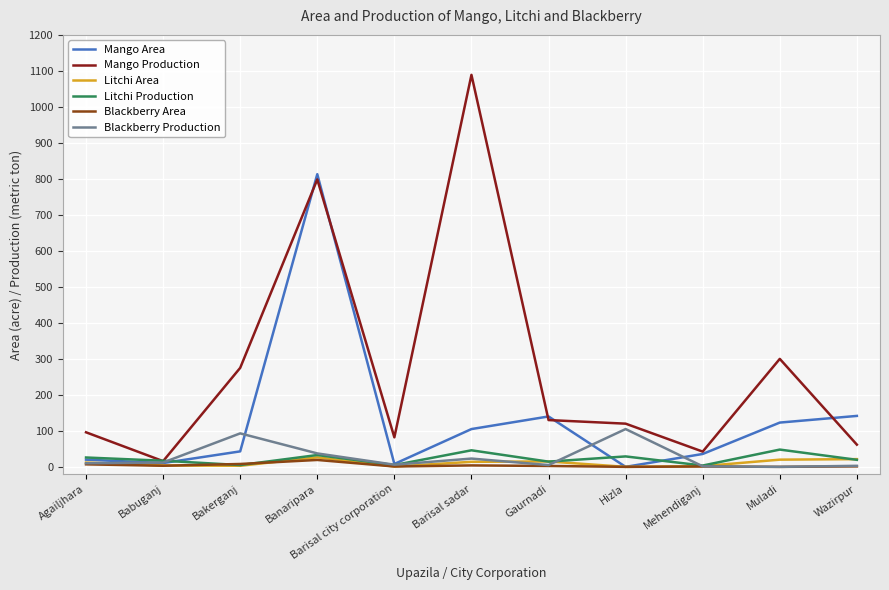

What position from the left is Muladi?

10